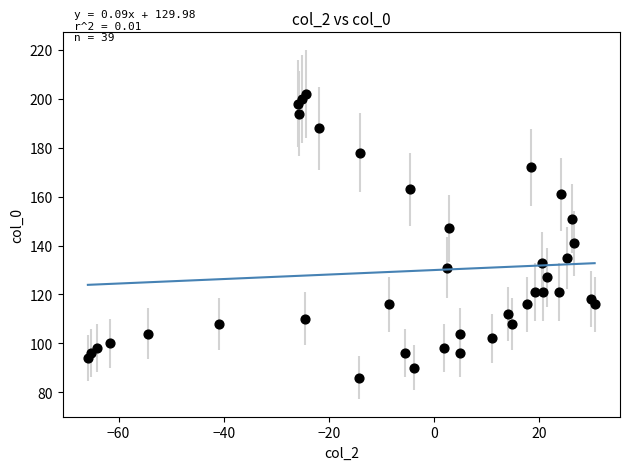

What is the range of Y values (max minus min)?

116